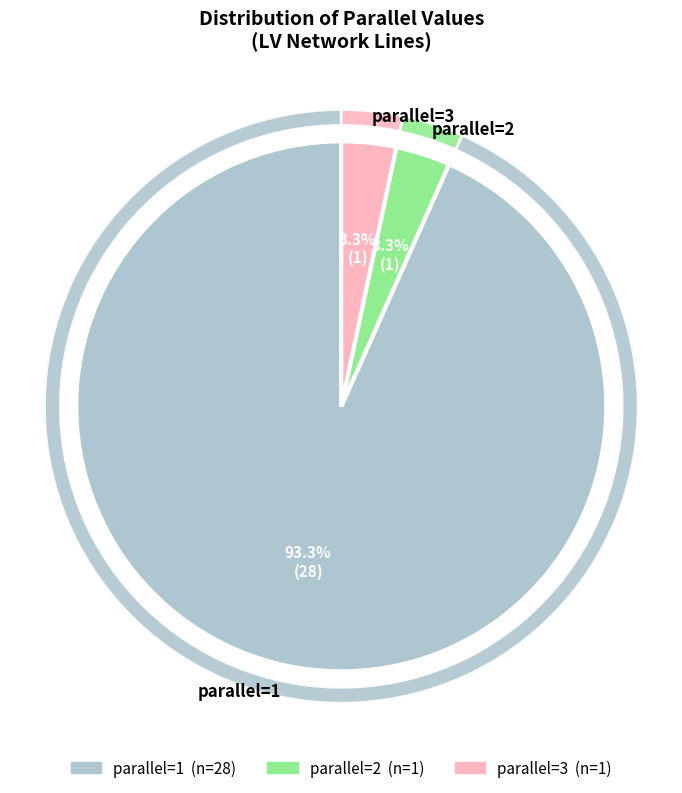

To the nearest percent, what percentage of the pie is parallel=2?

3%